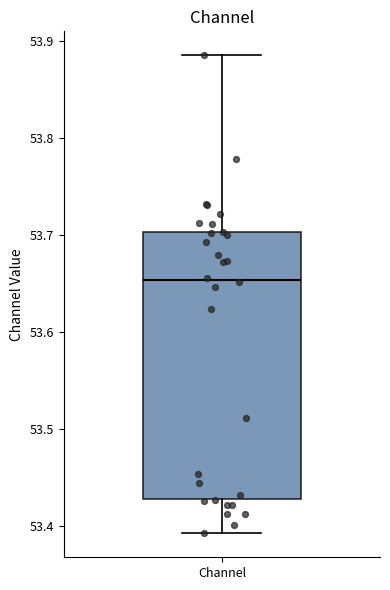

Where does the lower whisker of the box for Channel end on the y-axis? The values are not printed on the chart, so give them approximately, as read against the axis.

53.39